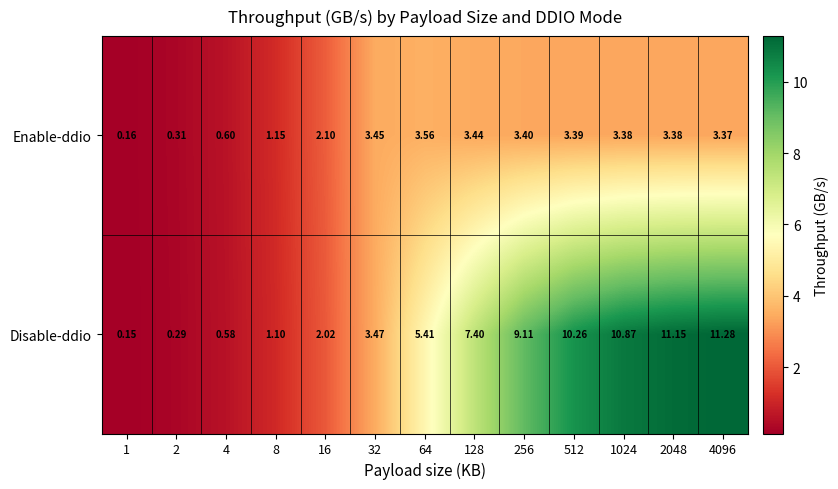

Rank the series by their maximum value, from highest to lowest.

Disable-ddio, Enable-ddio